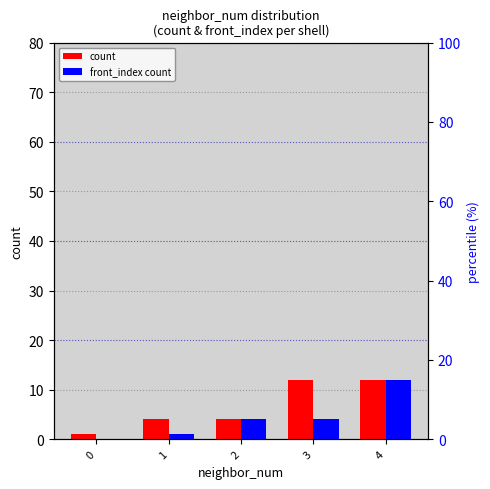

Reading left to right, list all the values displayed in this chart.

count: 0=1	1=4	2=4	3=12	4=12
front_index count: 0=0	1=1	2=4	3=4	4=12